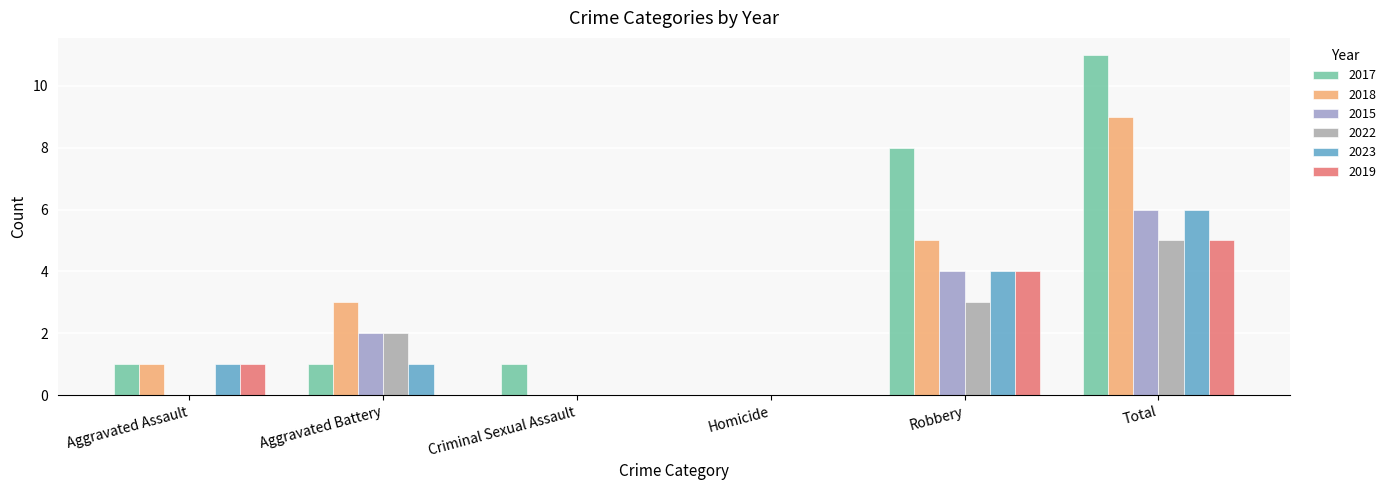

At Aggravated Battery, list the series in order from largest to smallest.

2018, 2015, 2022, 2017, 2023, 2019